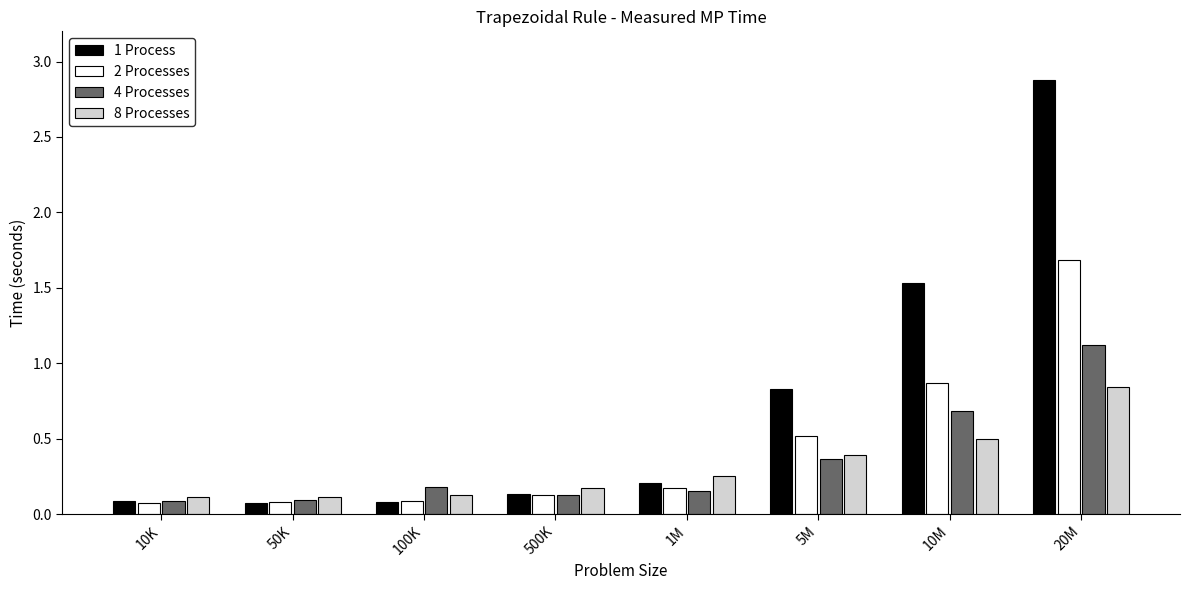

Which series has the largest total across all categories?

1 Process